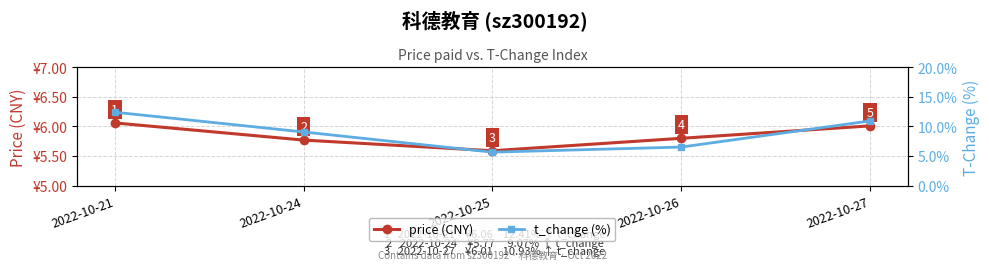

Which series has the widest spread of values?

t_change (%)